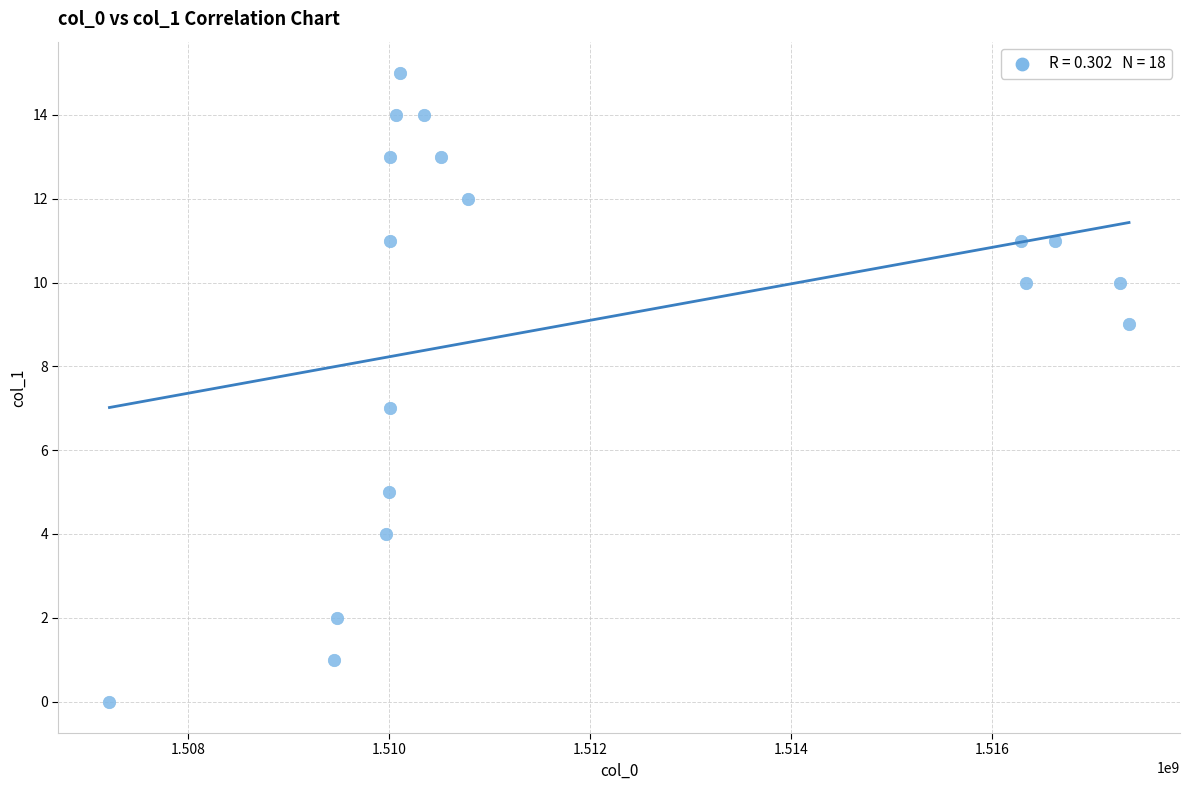

What is the range of Y values (max minus min)?

15